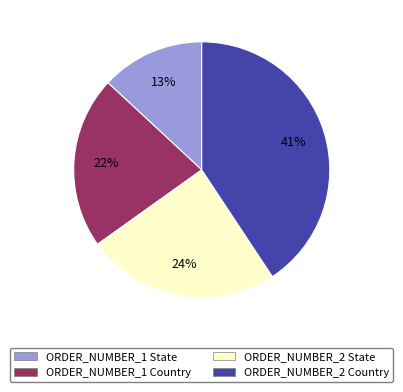

The ORDER_NUMBER_2 Country slice represents 32% of the pie. True or false?

False